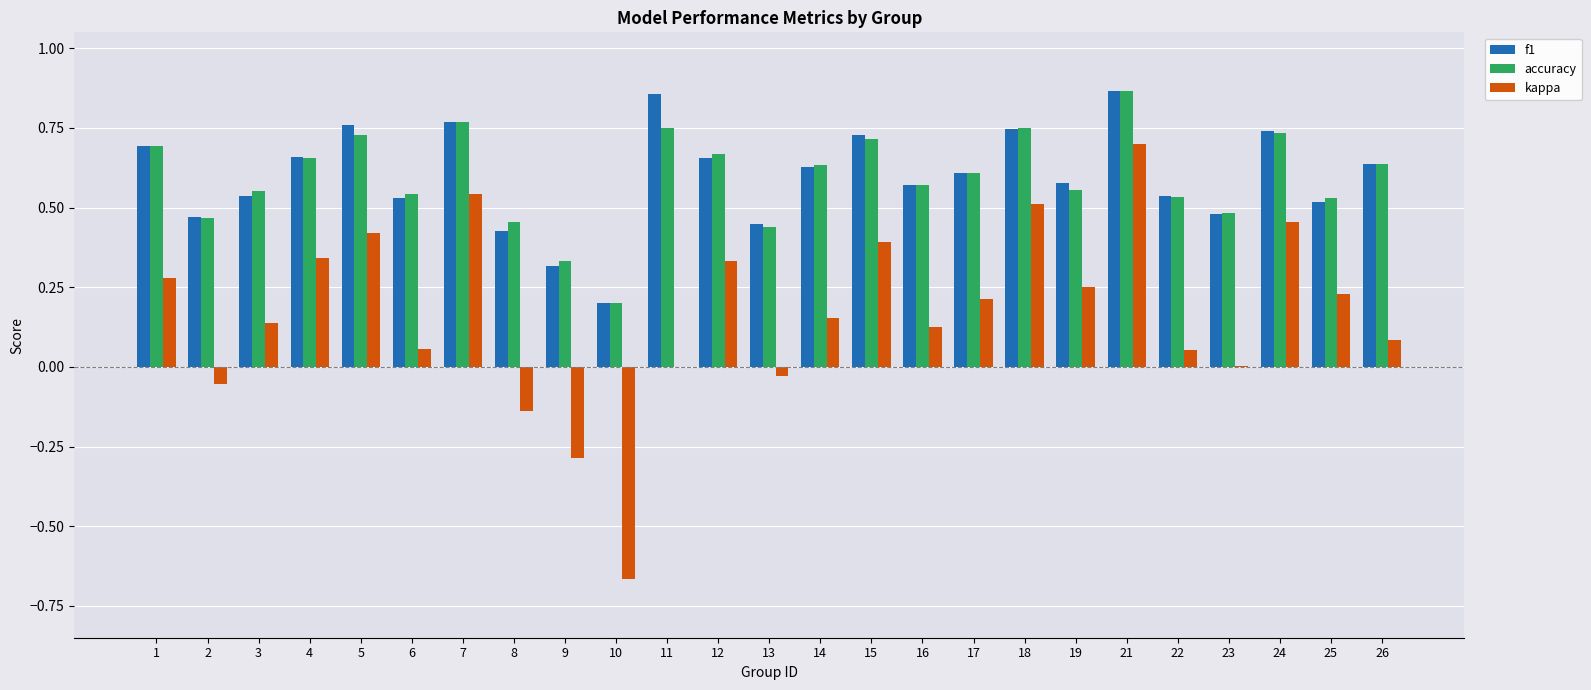

At which label does kappa reach its peak?

21